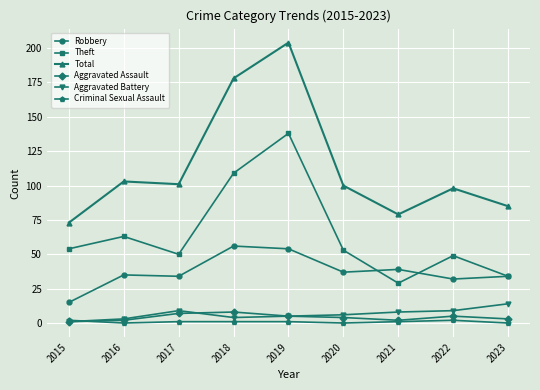

What is the value of the Aggravated Battery point at the 4th from the left?

4